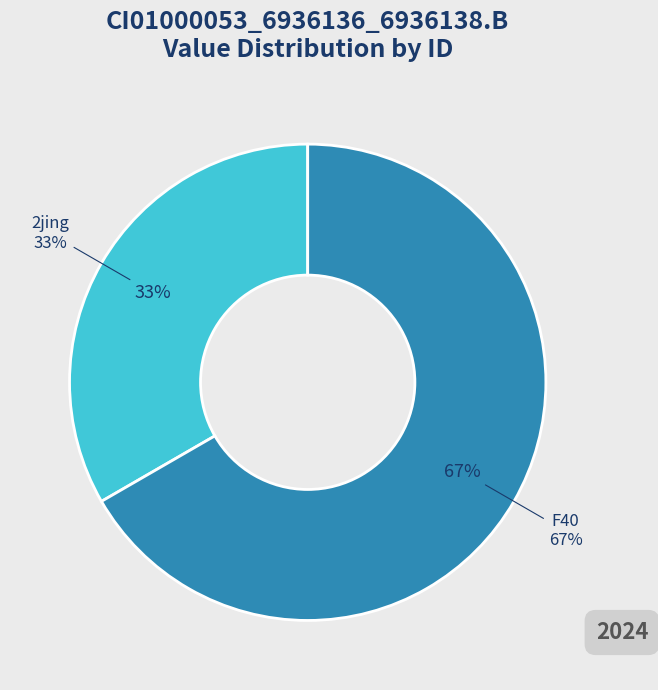

Does F40 account for over 50% of the chart?

Yes